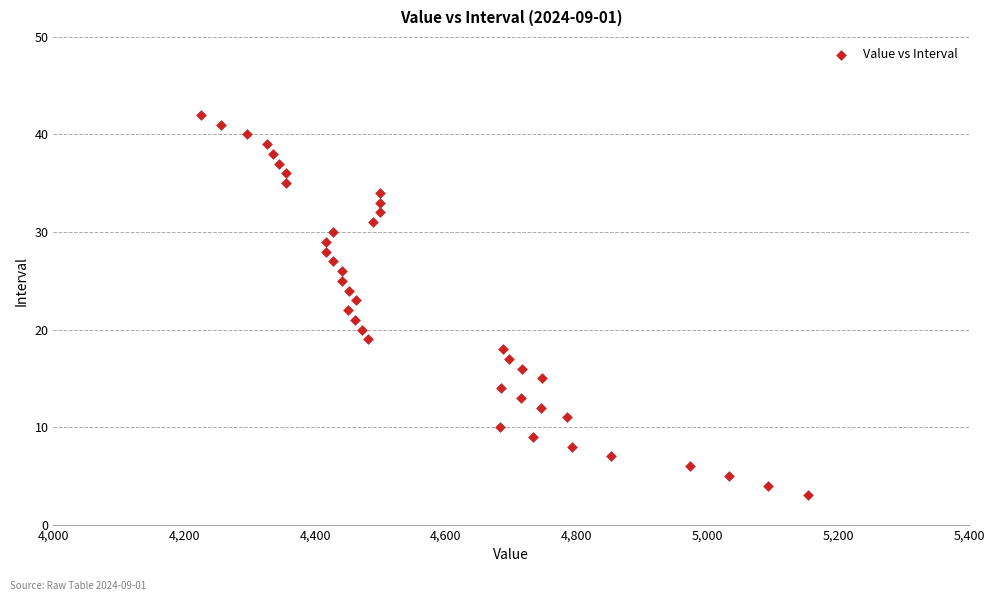

What is the range of Y values (max minus min)?

39